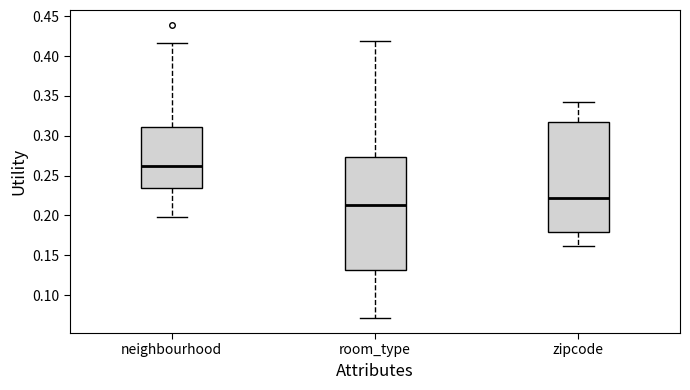

Reading left to right, read every box against the y-axis: the position of its median line, the range the box covers, and the ends of its whiskers. The values are not printed on the chart, so give them approximately, as read against the axis.

neighbourhood: median 0.260, box 0.235 to 0.310, whiskers 0.200 to 0.415
room_type: median 0.215, box 0.130 to 0.275, whiskers 0.070 to 0.420
zipcode: median 0.220, box 0.180 to 0.320, whiskers 0.160 to 0.345